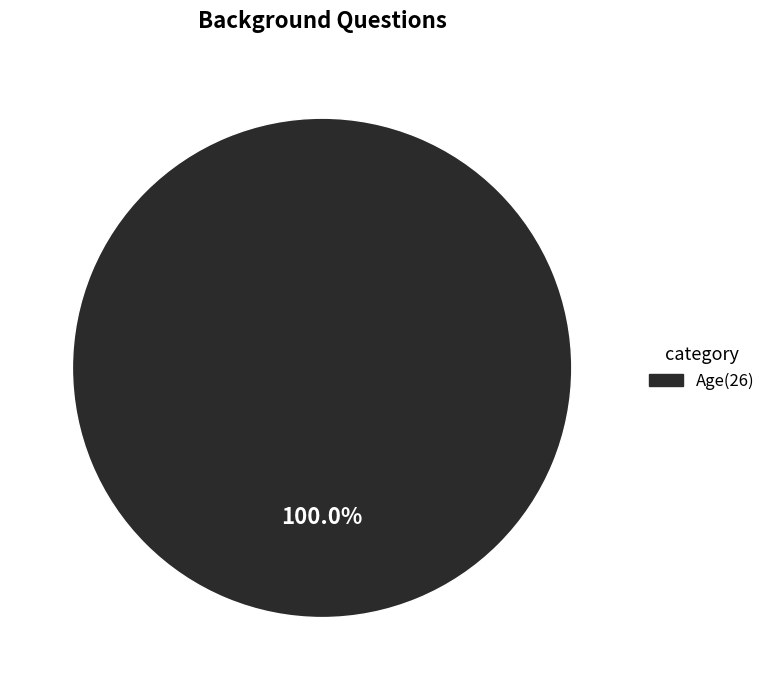

Is there any slice that represents more than half of the pie?

Yes